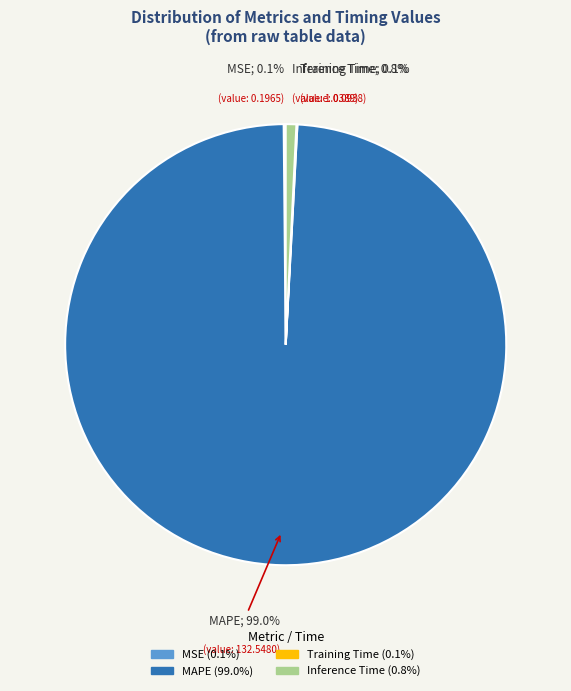

Is there a majority slice in this chart?

Yes